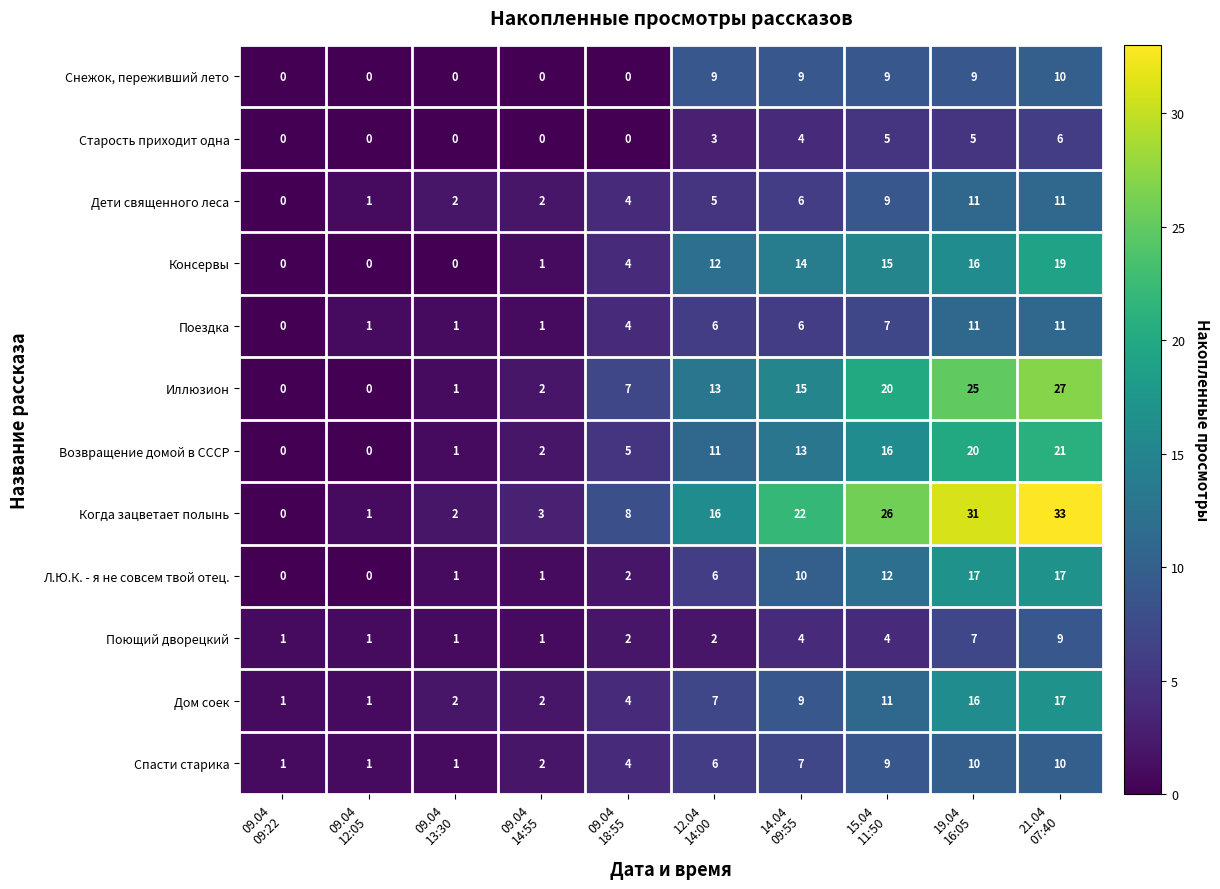

Which series has the largest total across all categories?

Когда зацветает полынь